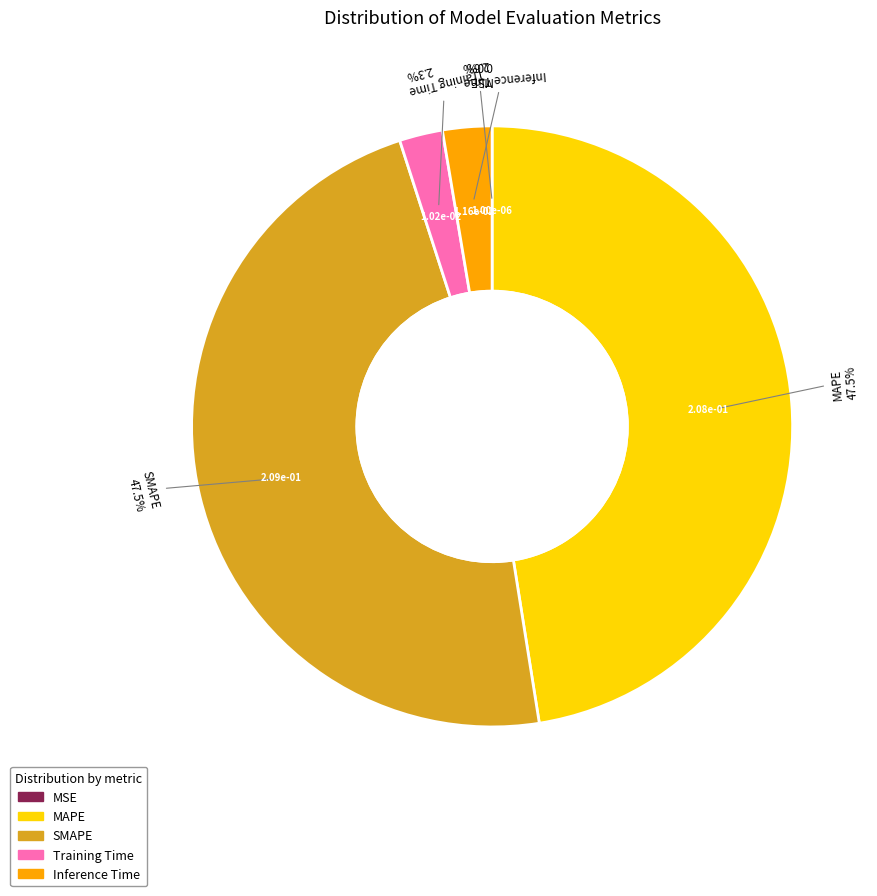

How much of the chart is everything except Training Time?

97.7%